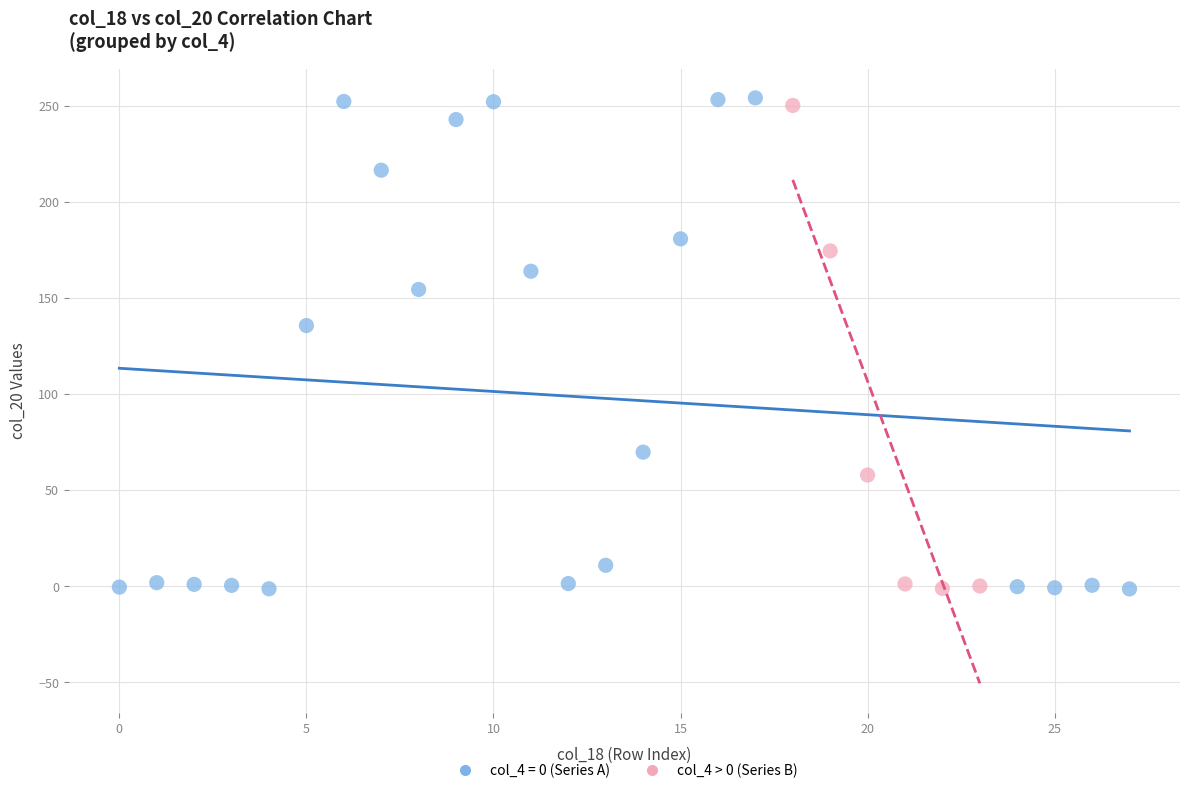

Which series has the largest Y range (max minus min)?

col_4 = 0 (Series A)